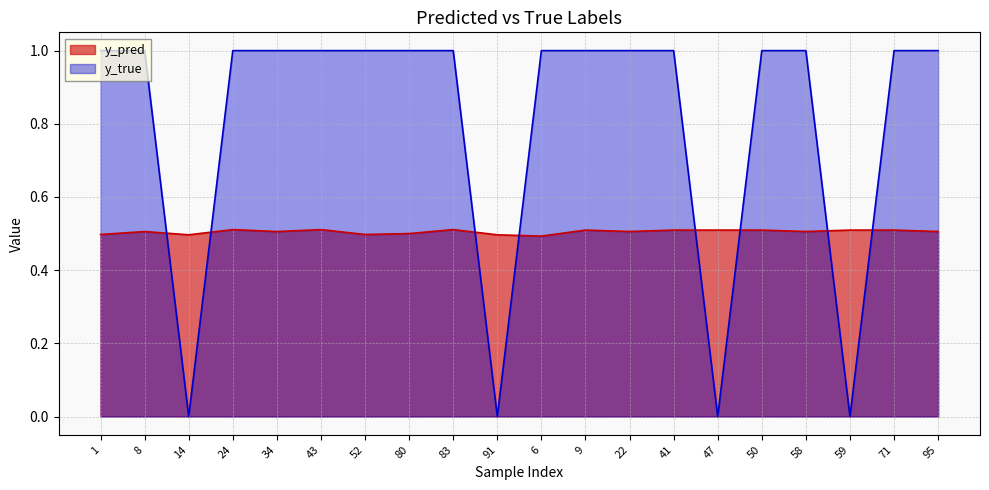

What is the approximate value of y_pred at 95?

0.5